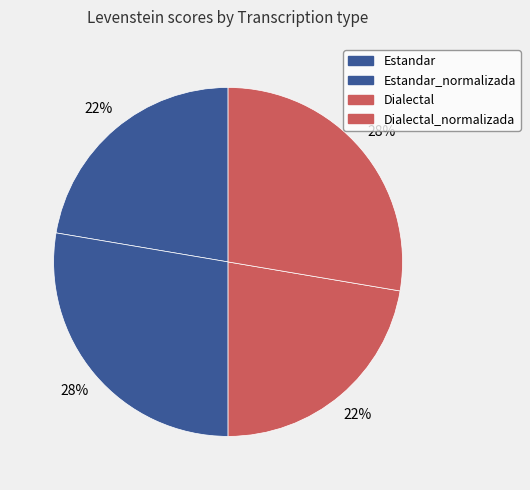

Is there any slice that represents more than half of the pie?

No